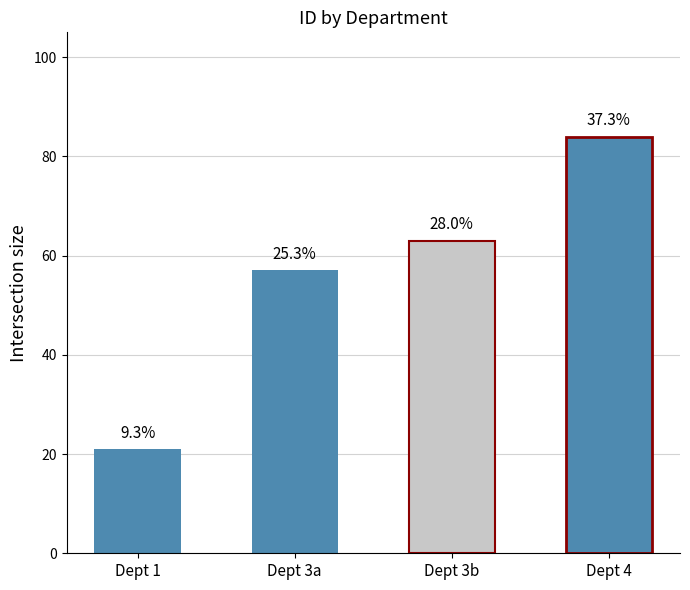

At which category does the chart reach its minimum across all series?

1